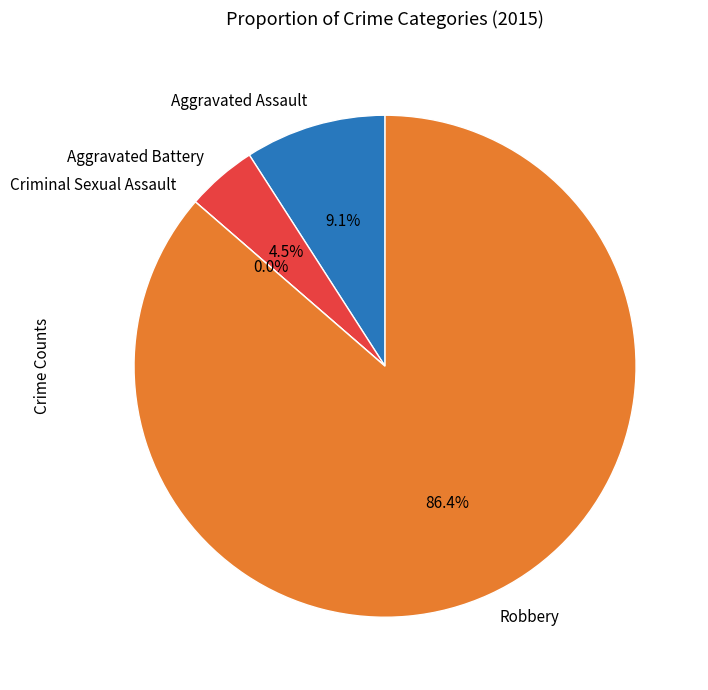

What is the change in value from Aggravated Assault to Aggravated Battery?

-1